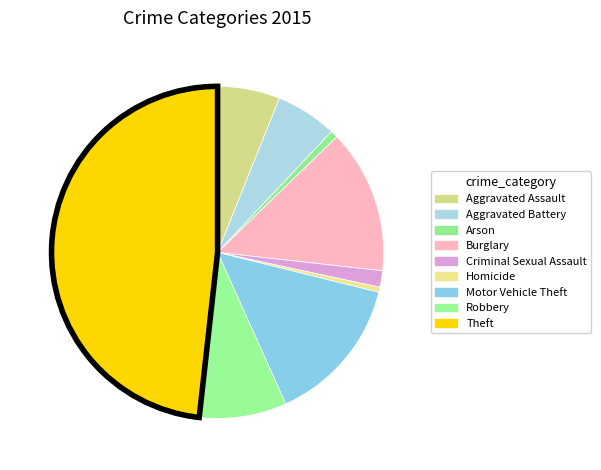

Which category has the biggest portion of the pie?

Theft